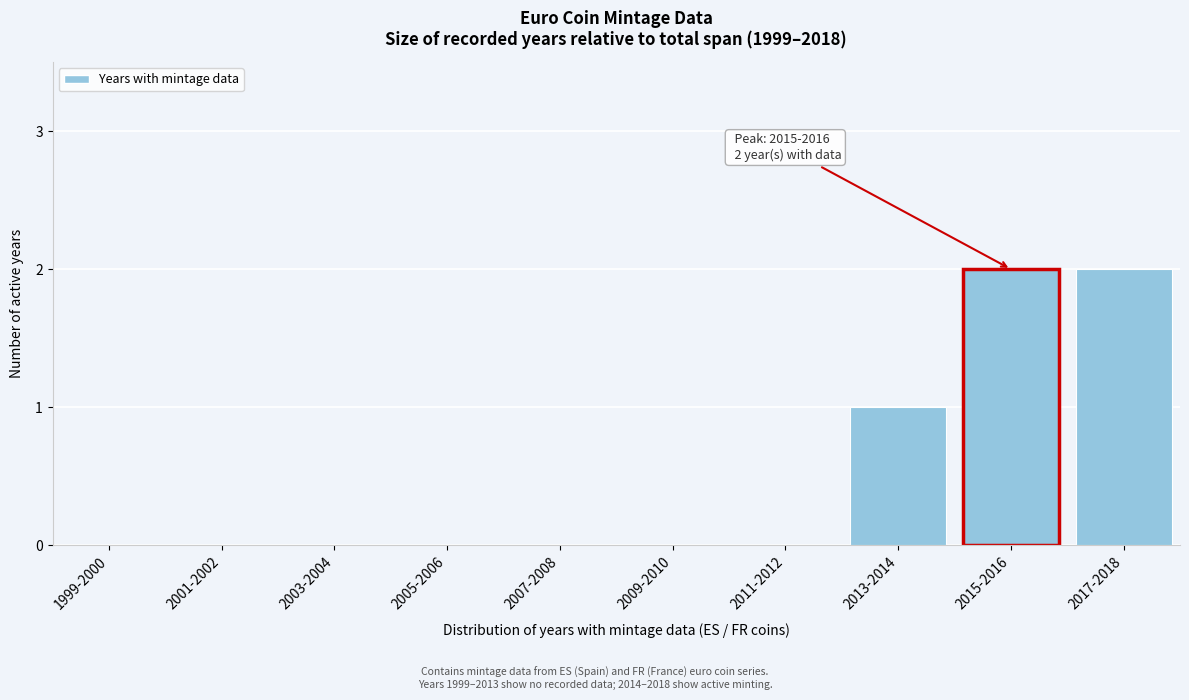

Reading right to left, extract all data points from this chart.

2017-2018=2	2015-2016=2	2013-2014=1	2011-2012=0	2009-2010=0	2007-2008=0	2005-2006=0	2003-2004=0	2001-2002=0	1999-2000=0